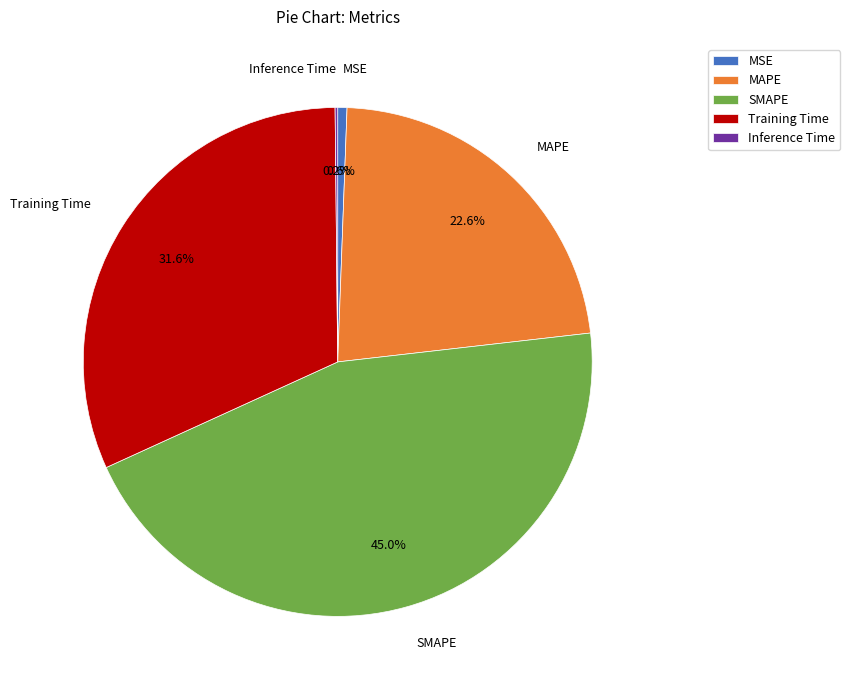

True or false: SMAPE accounts for 55% of the total.

False